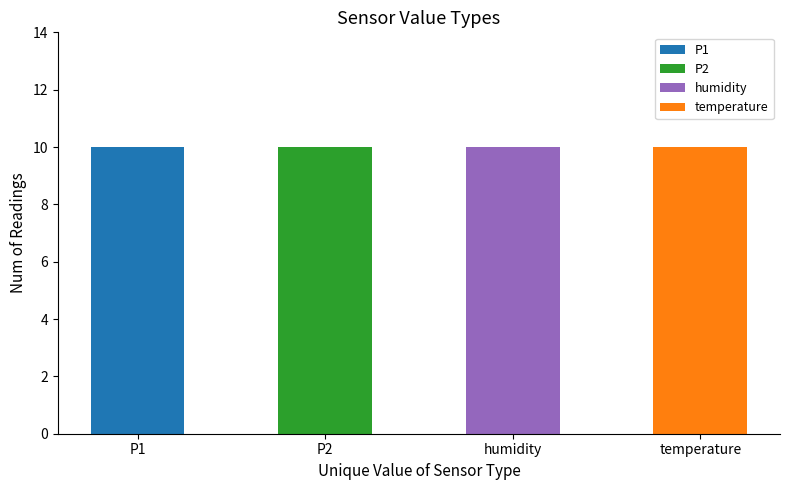

Which series has the largest total across all categories?

humidity